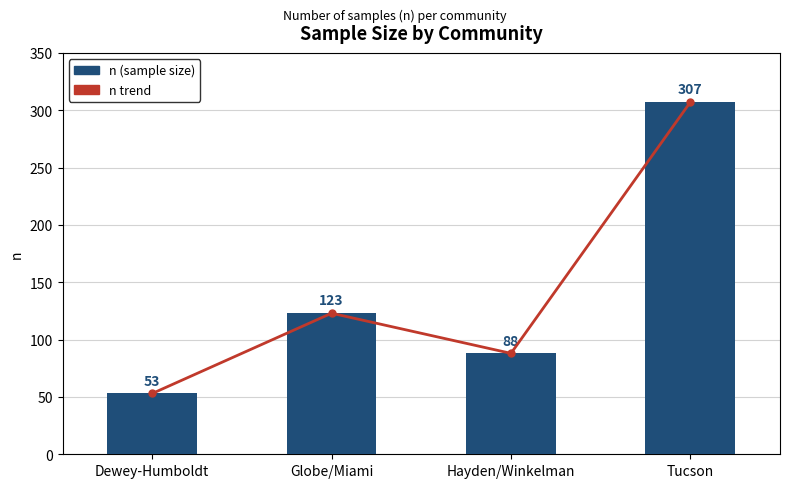

What are all the series names shown in the legend?

n trend, n (sample size)